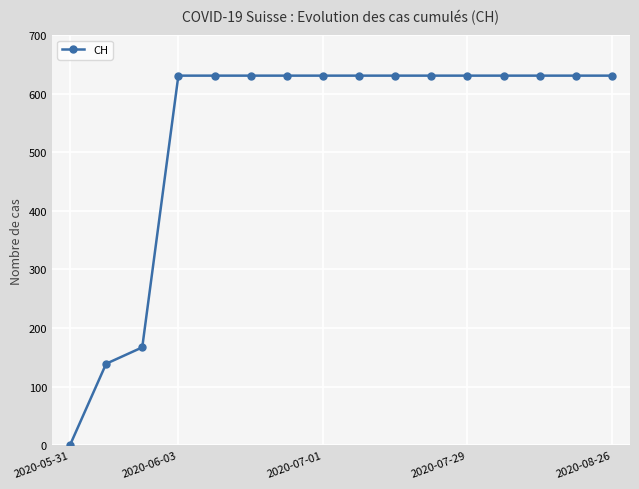

What is the average value?

532